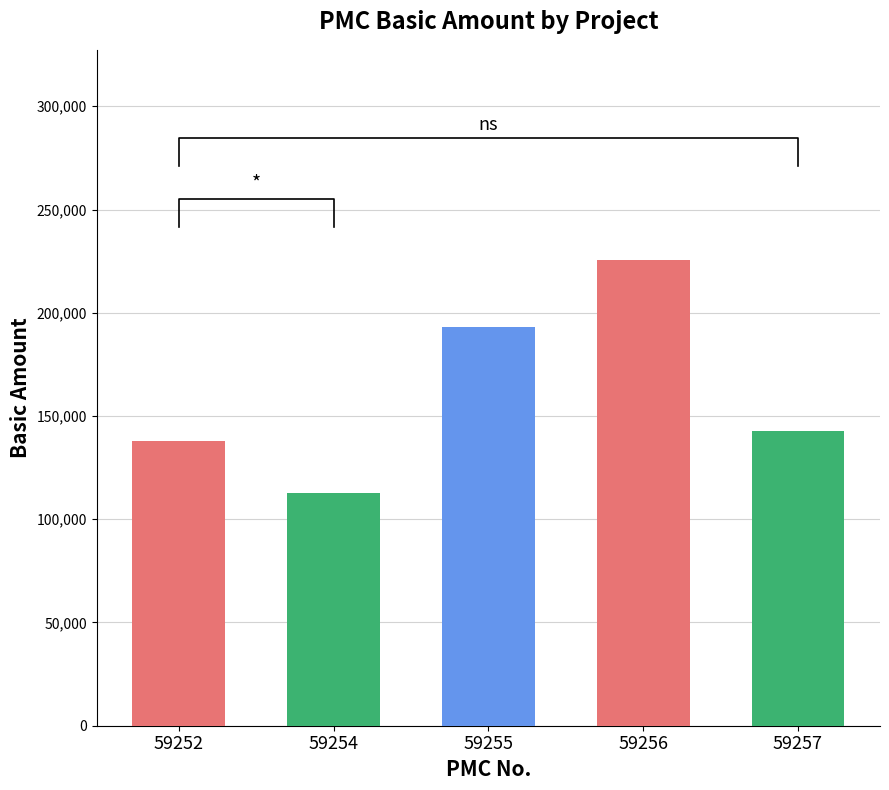

Is it true that the value at 59257 is 253159?

False